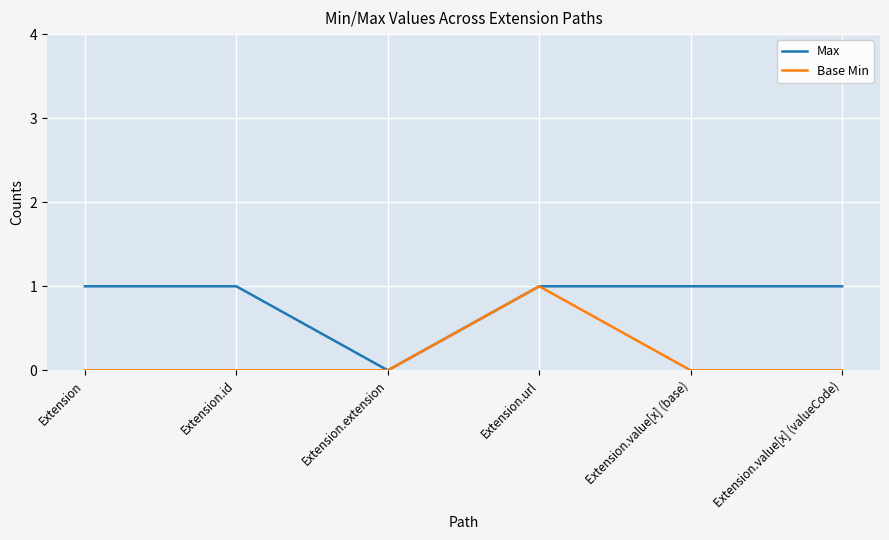

In Max, how many points are lower than both neighbors (excluding endpoints)?

1